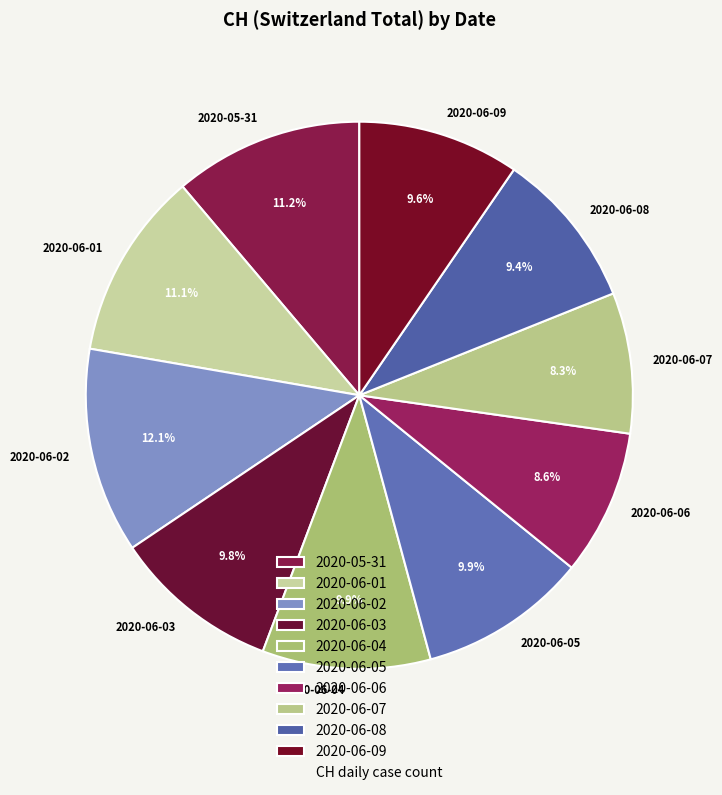

What percentage is the 2020-06-05 slice, to the nearest percent?

10%